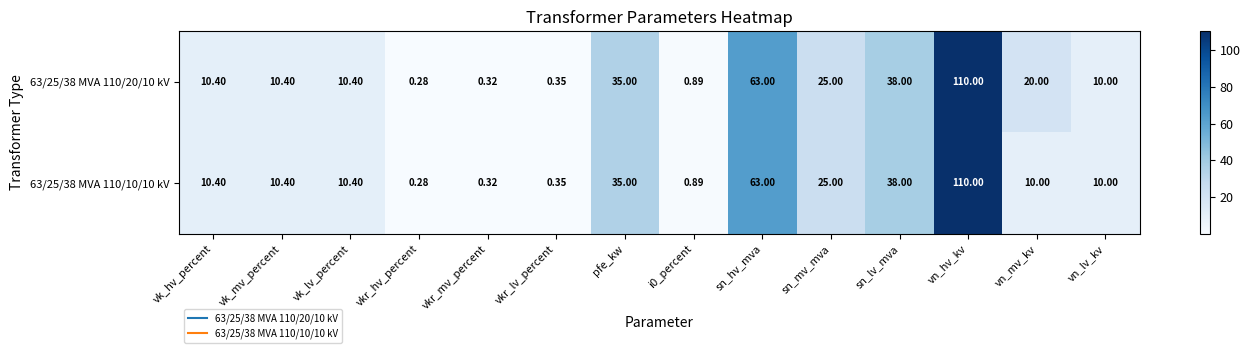

Is the value of 63/25/38 MVA 110/10/10 kV at sn_lv_mva greater than the value of 63/25/38 MVA 110/20/10 kV at vkr_lv_percent?

Yes